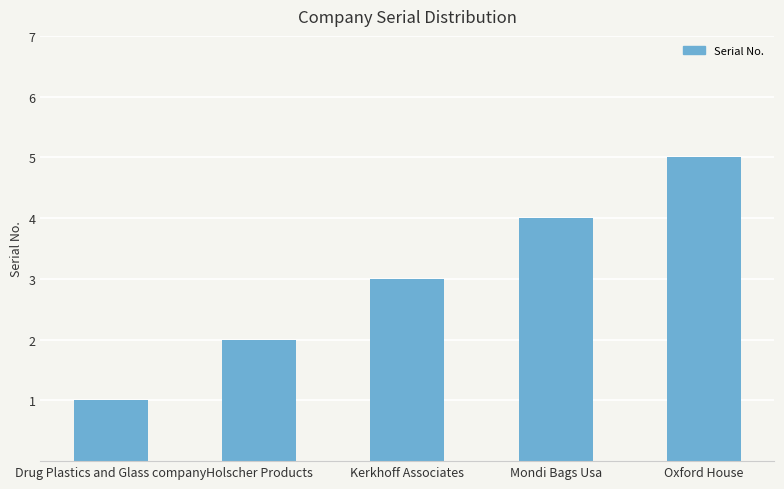

Rank the categories by value from highest to lowest.

Oxford House, Mondi Bags Usa, Kerkhoff Associates, Holscher Products, Drug Plastics and Glass company